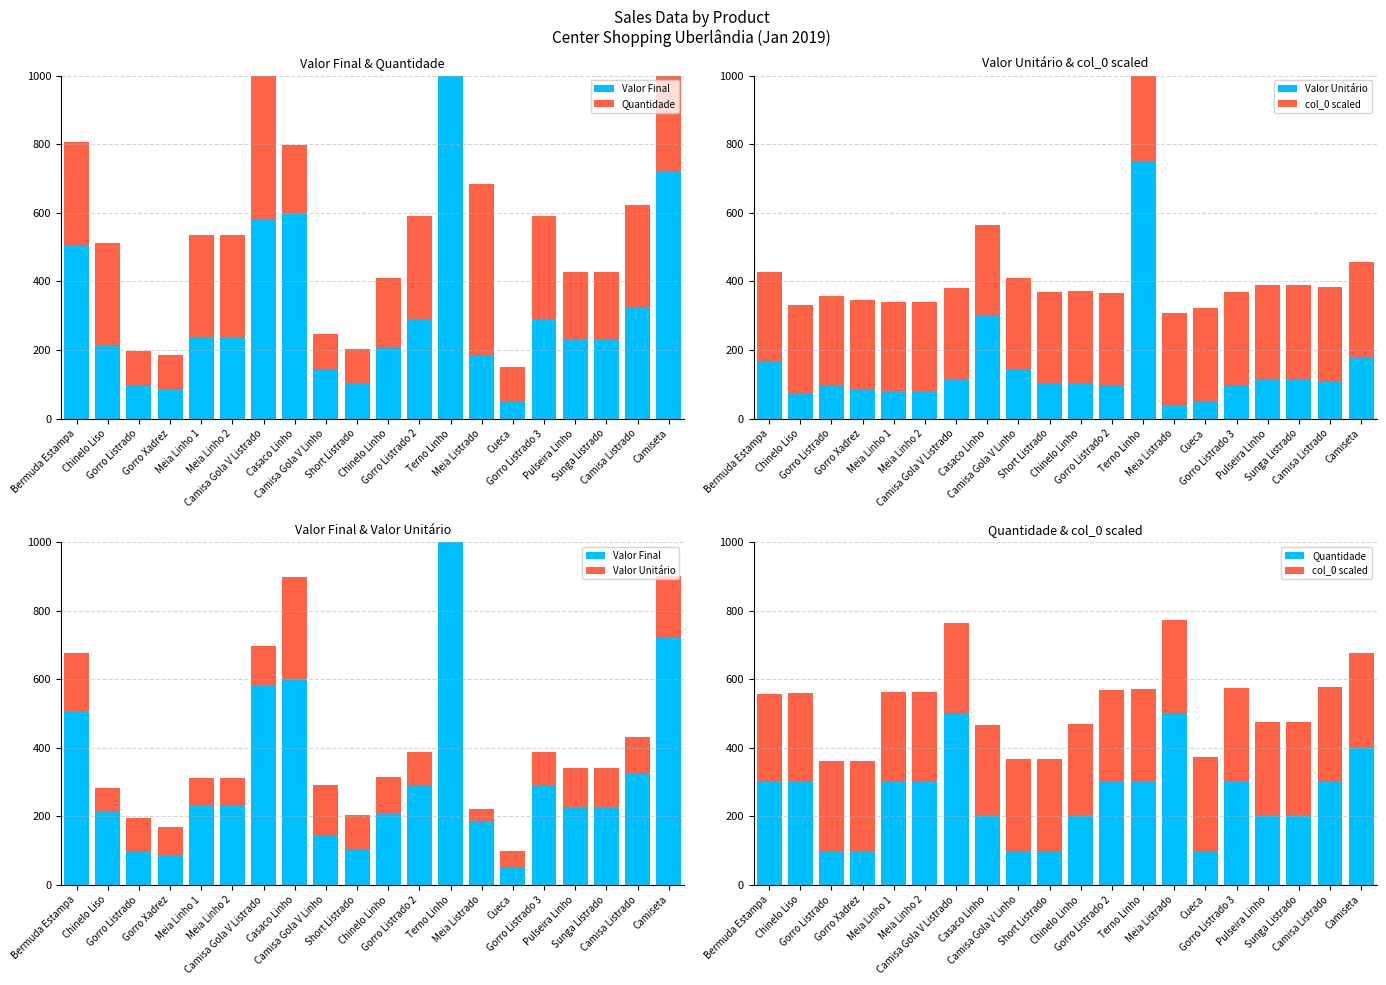

Which has a higher value, Sunga Listrado or Bermuda Estampa?

Bermuda Estampa